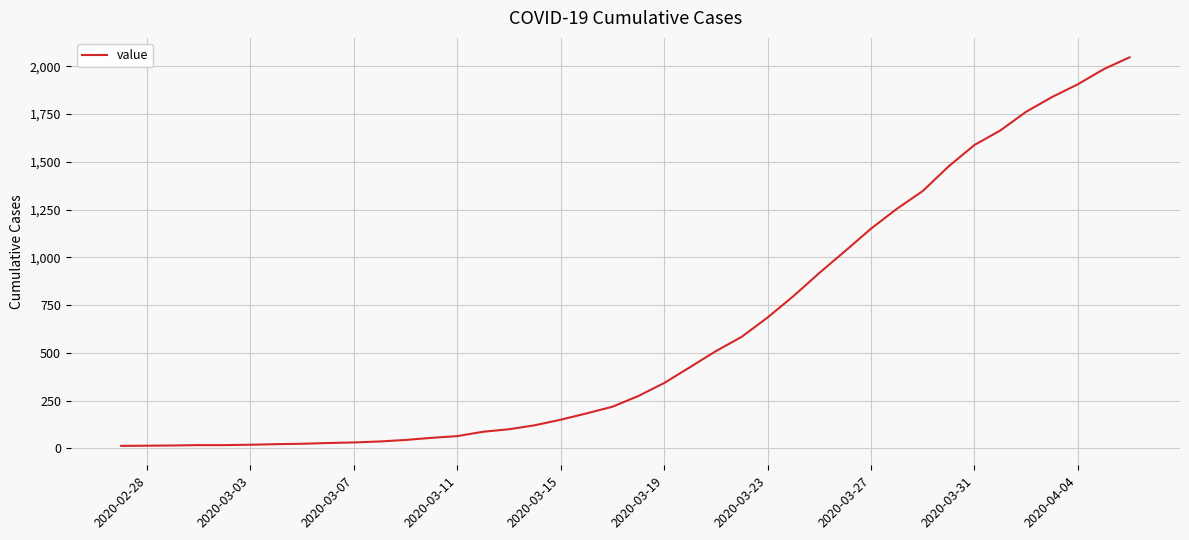

Does the chart have visible grid lines?

Yes